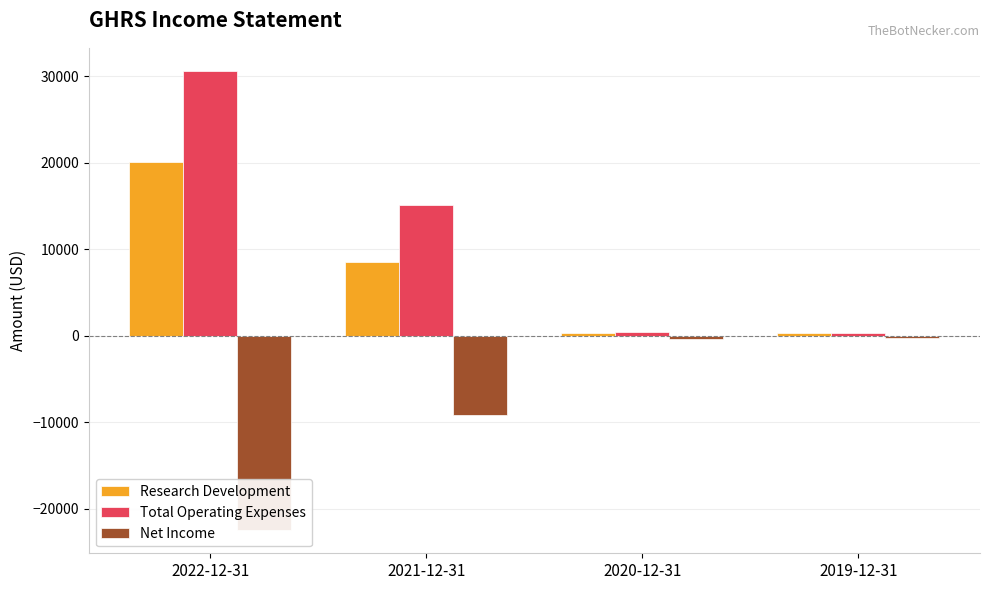

What is the label of the 3rd bar from the left?

2020-12-31